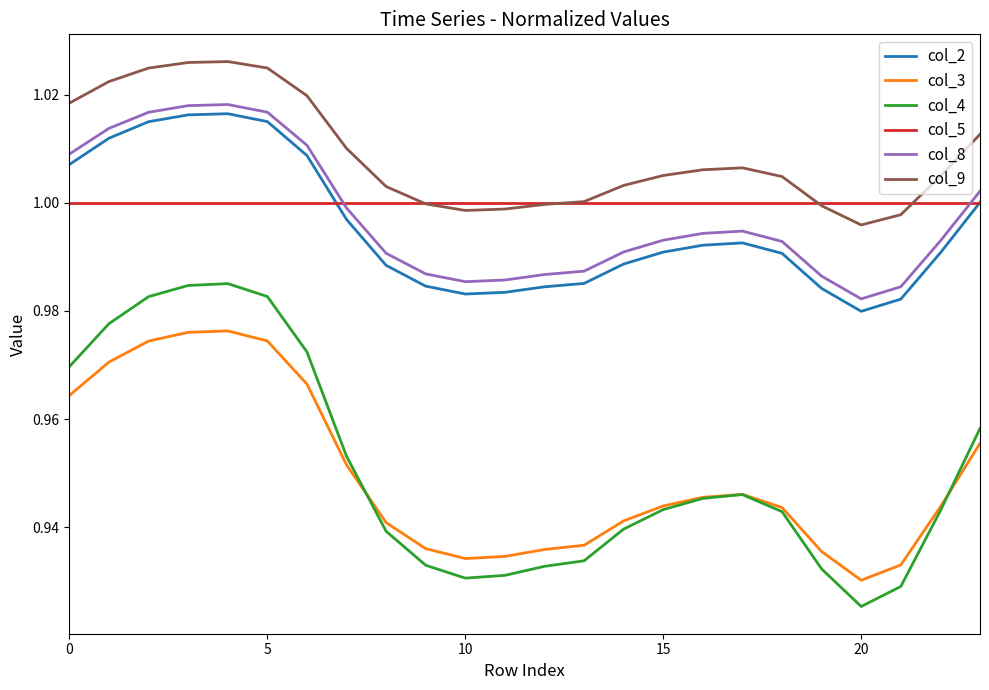

True or false: col_9 and col_4 intersect in this chart.

False